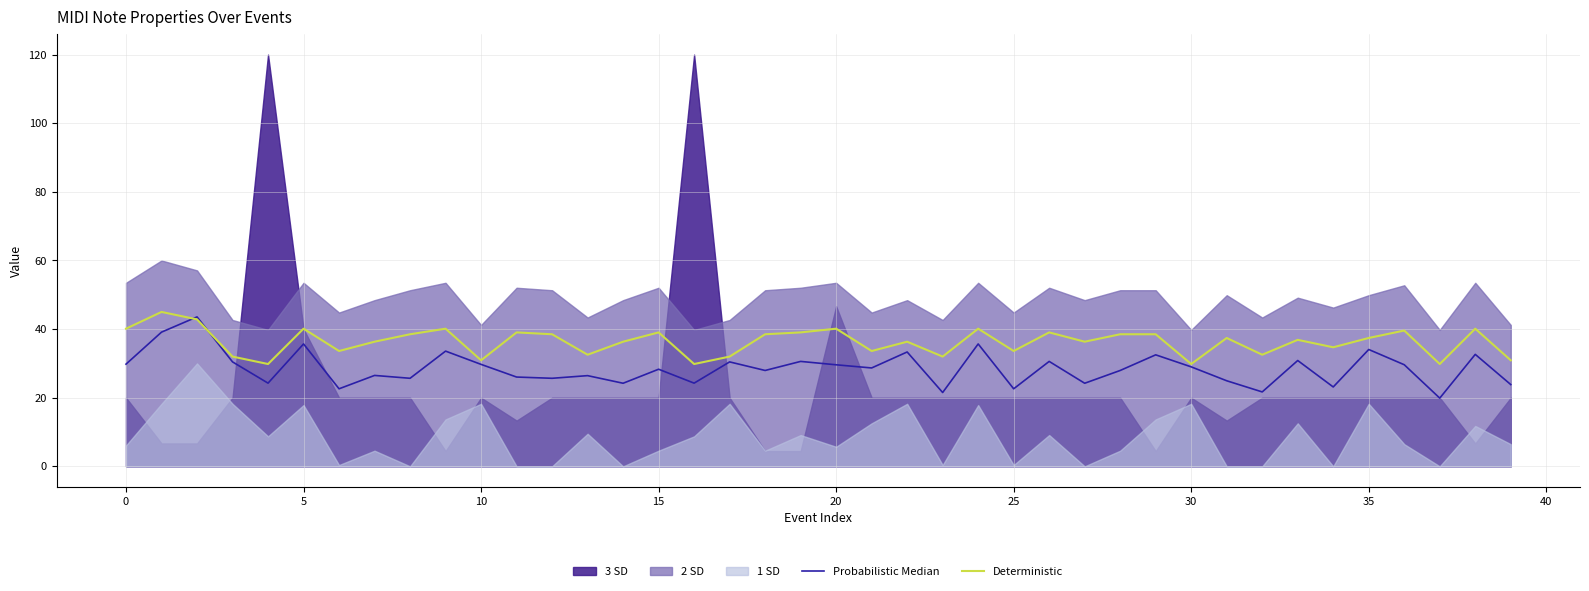

What is the average value of the Deterministic series?

36.3